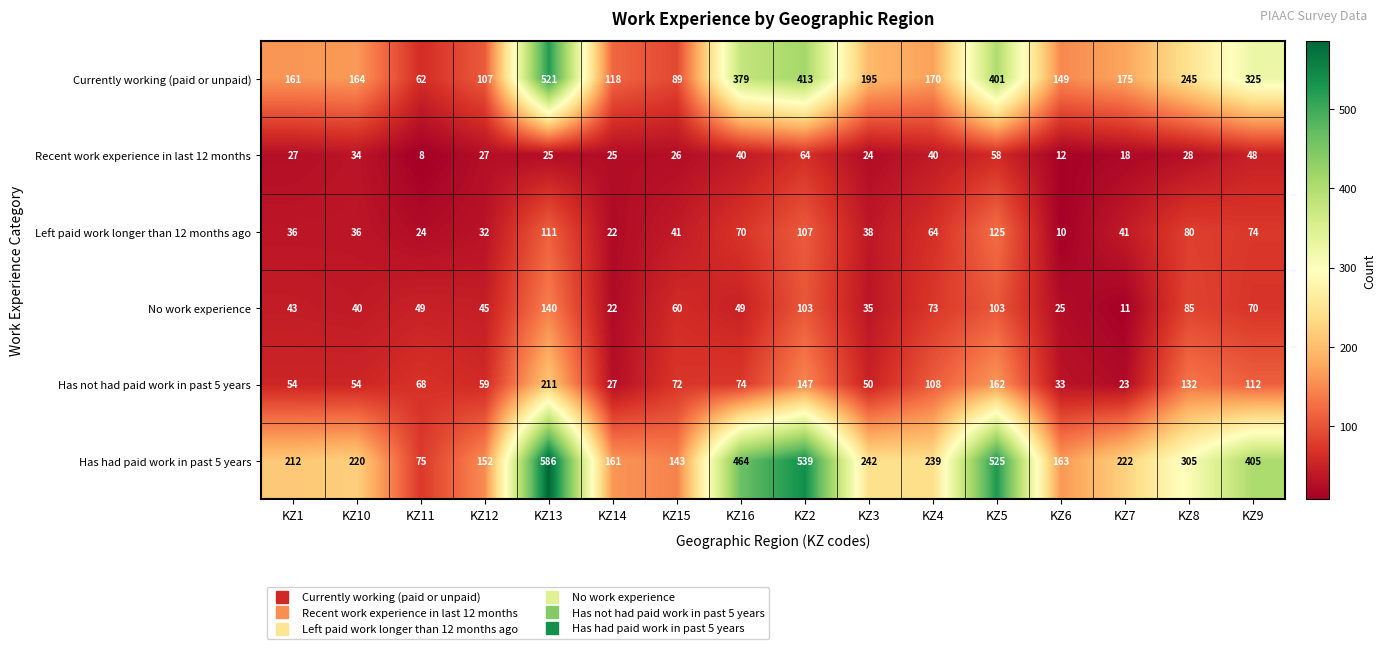

How many distinct data groups are displayed?

6